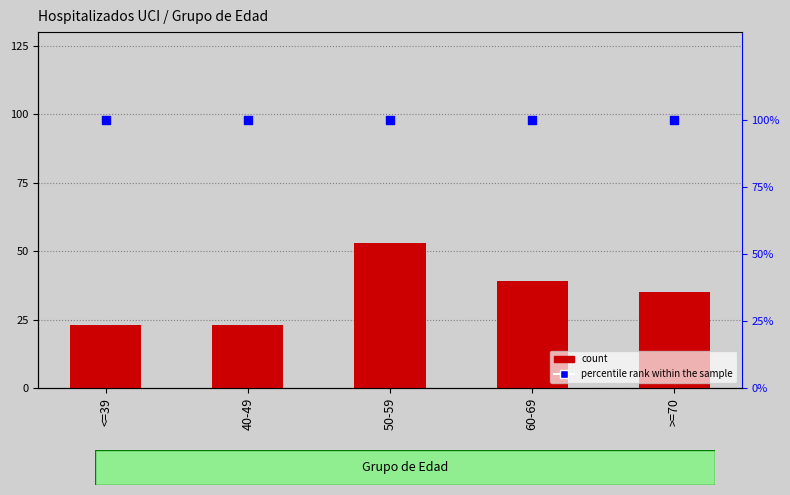

At how many categories does at least one series exceed 77?

5